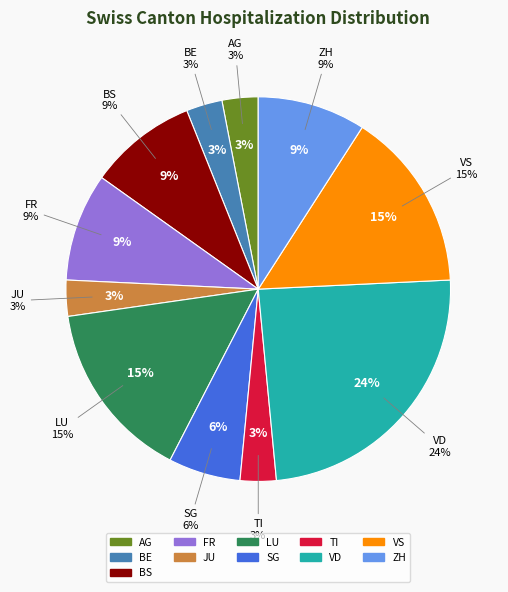

The BL slice represents 12% of the pie. True or false?

False